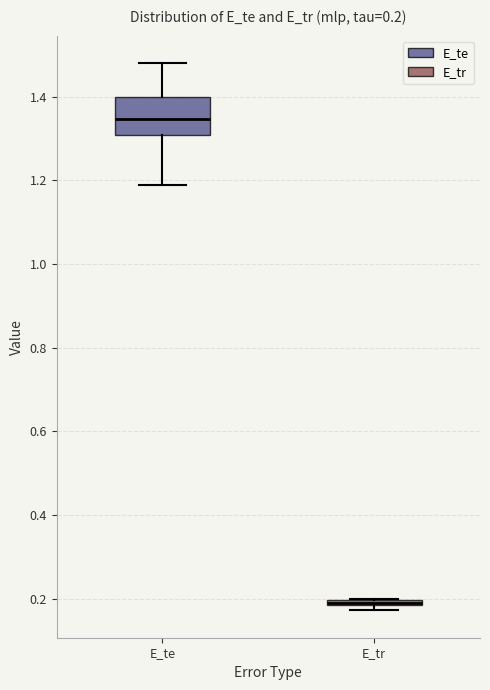

Comparing the boxes themselves (not the whiskers), which one is the tallest?

E_te